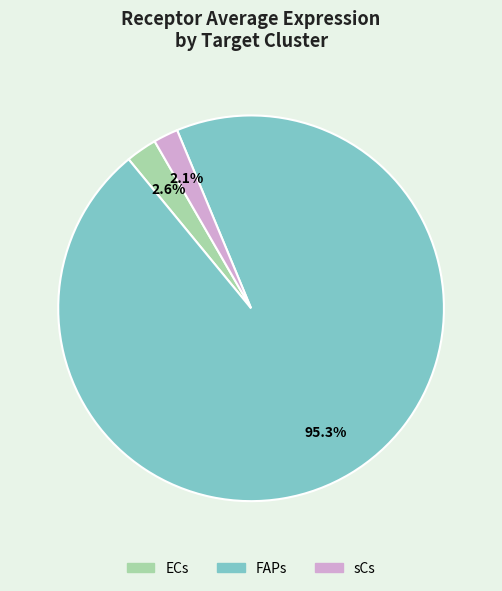

To the nearest percent, what percentage of the pie is ECs?

3%